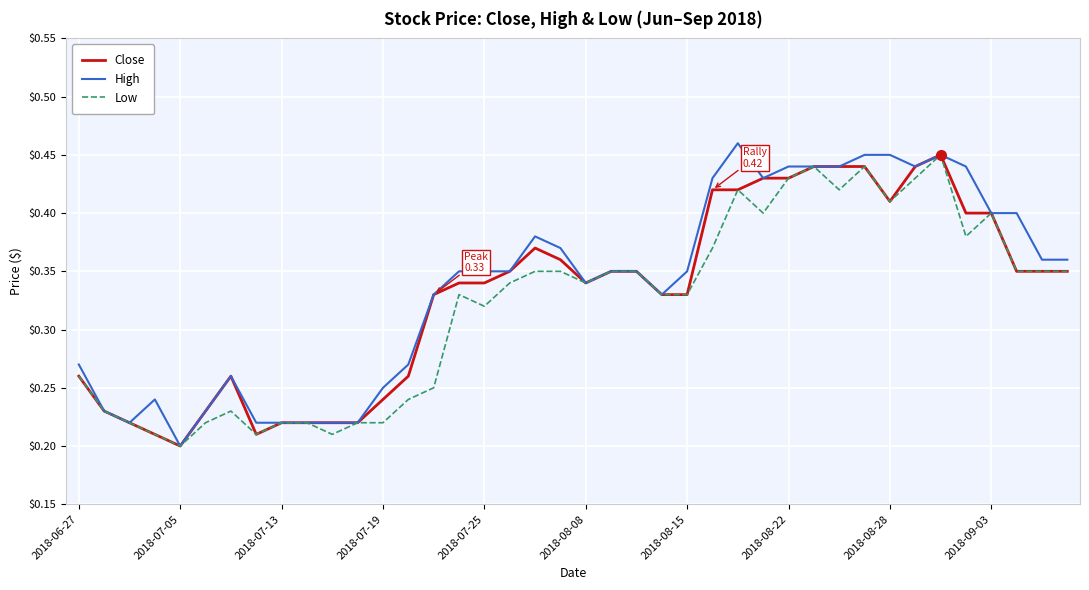

The High series shows 0.4 at 2018-09-03. True or false?

True